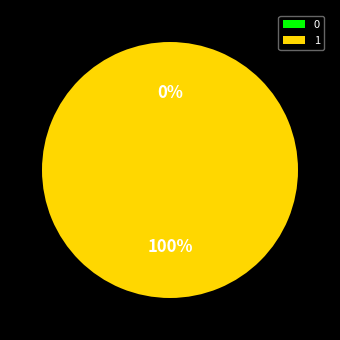

Rank the categories by value from lowest to highest.

0, 1